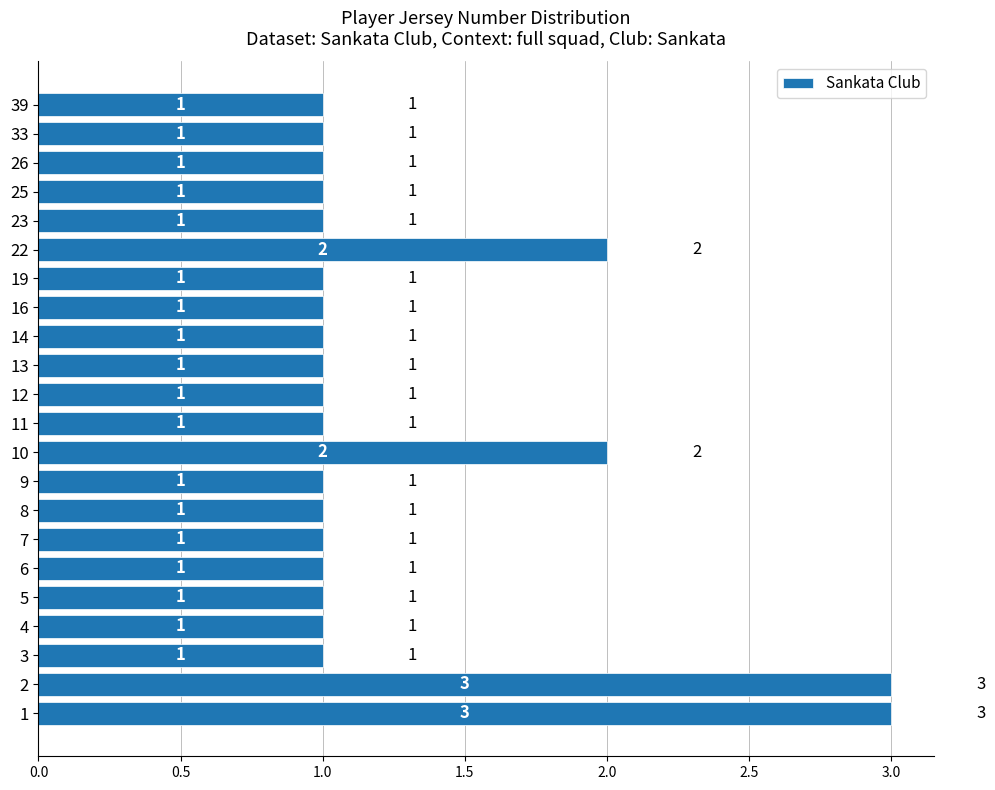

How many values are between 1 and 2?

20